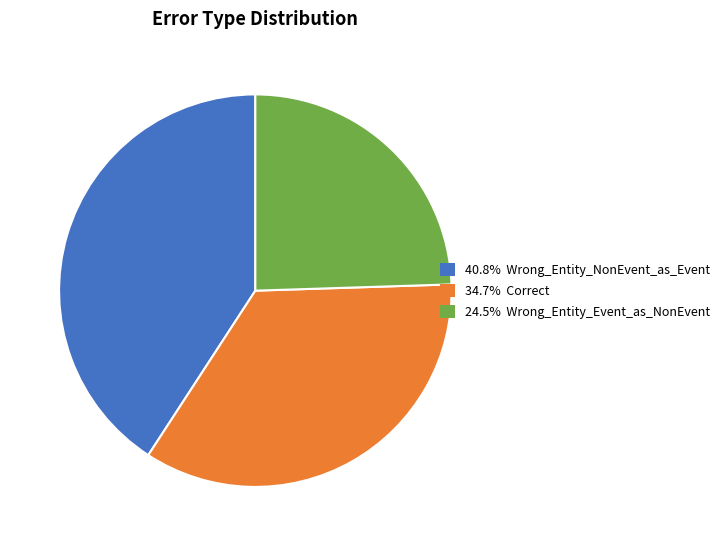

Is there a majority slice in this chart?

No